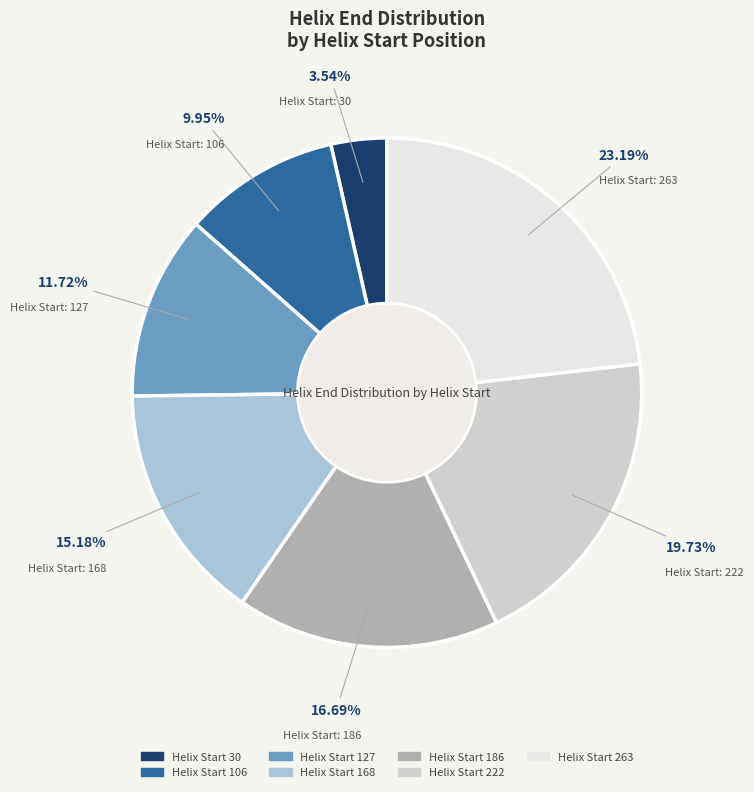

Is there a majority slice in this chart?

No